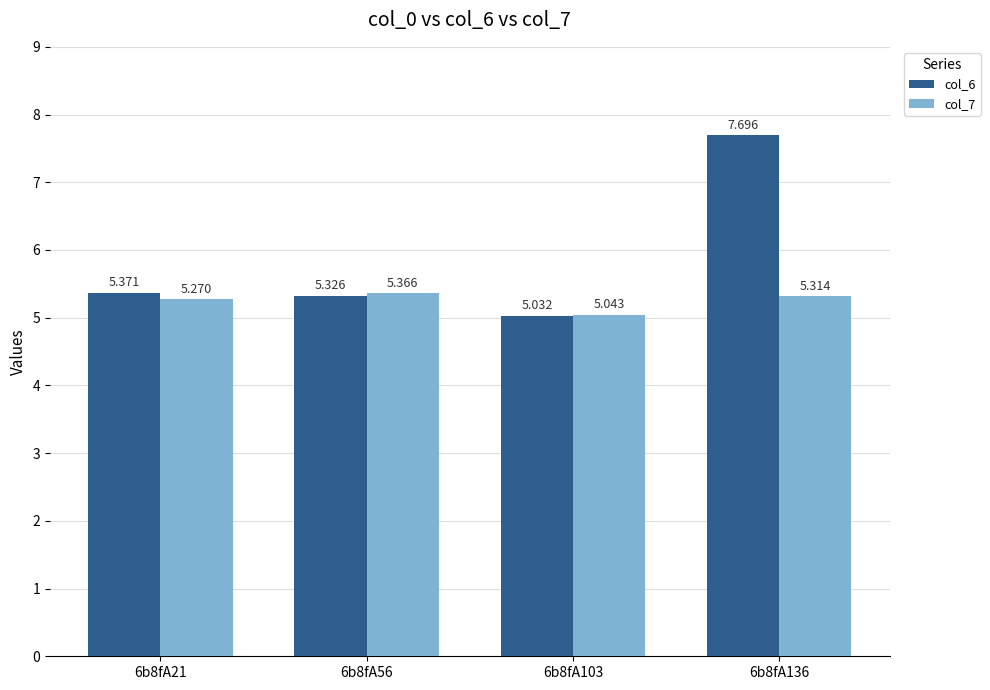

Which category has the lowest value across all series?

6b8fA103